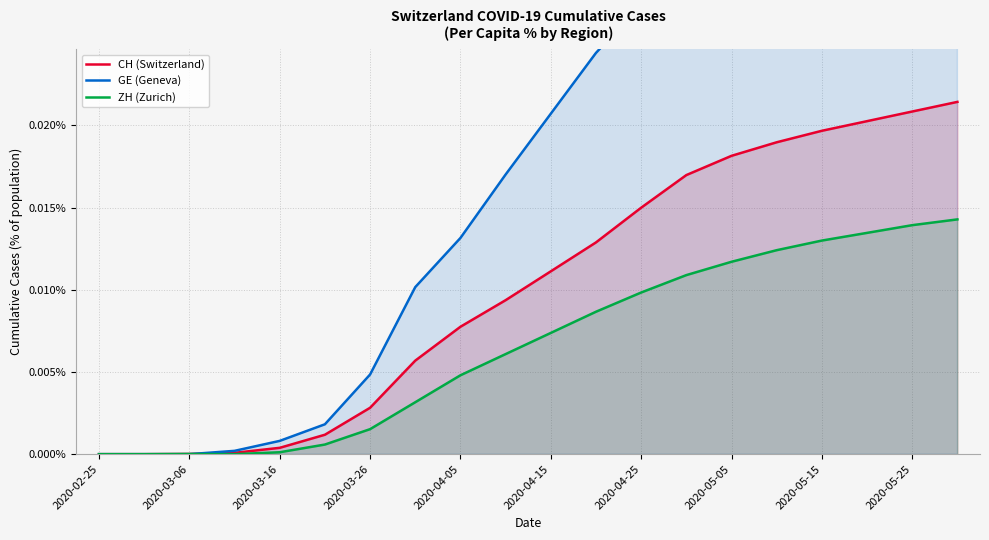

Does the chart display data point markers on the line(s)?

No